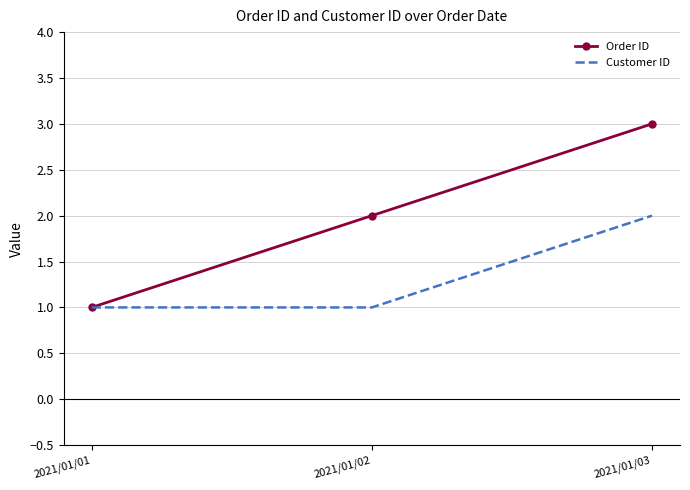

At which label is Order ID closest to 2?

2021/01/02